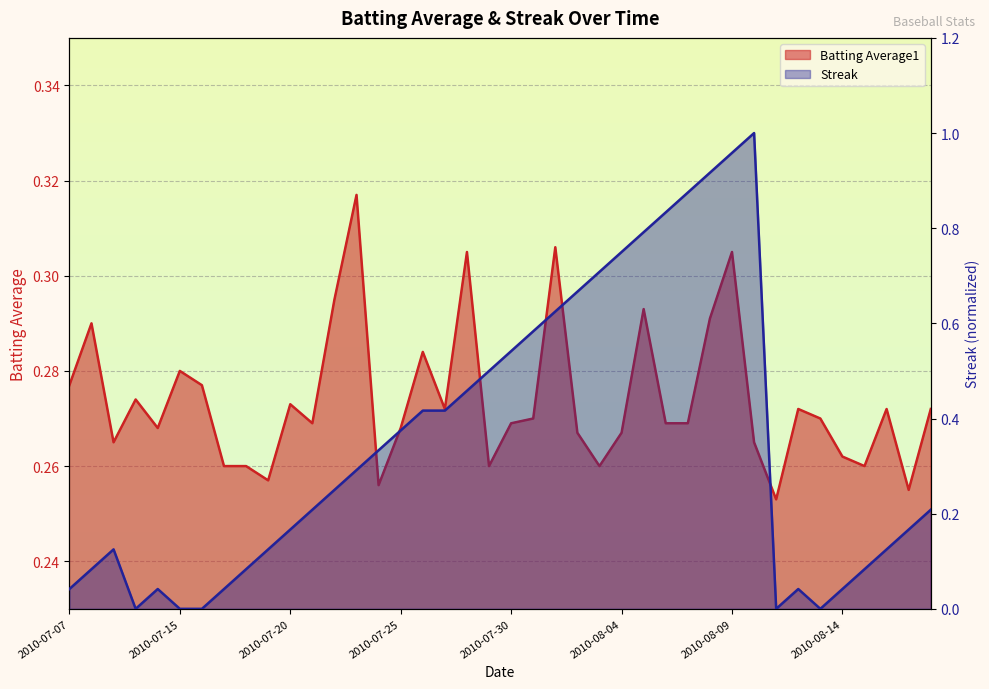

What is the label of the 2nd point from the left?

2010-07-08